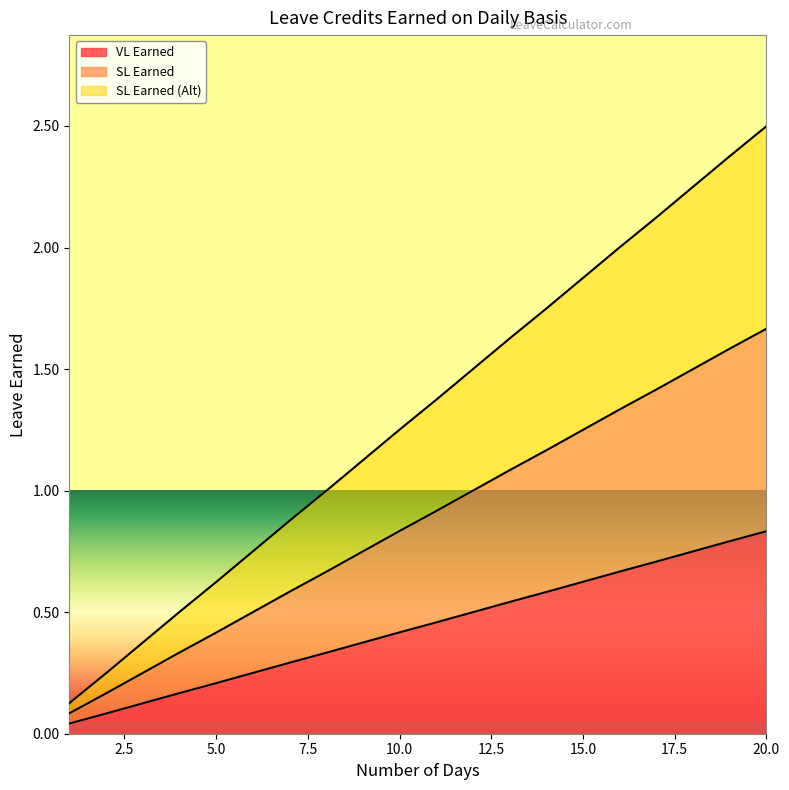

What is the difference between the SL Earned (Alt) values at 12 and 14?

0.2